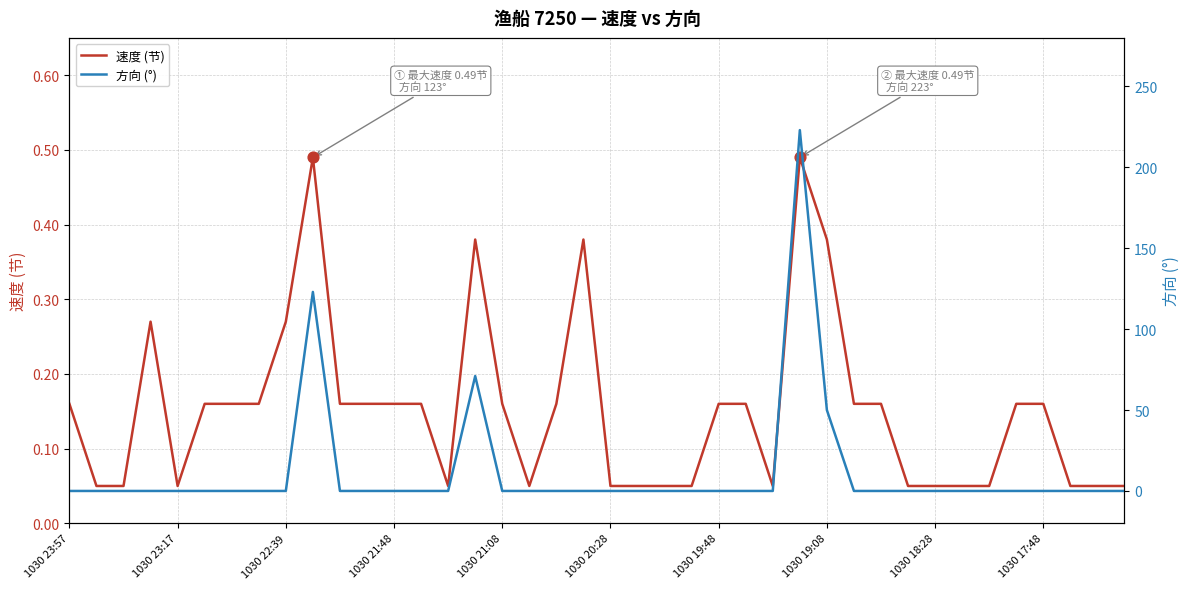

Which series has the largest total across all categories?

方向 (°)